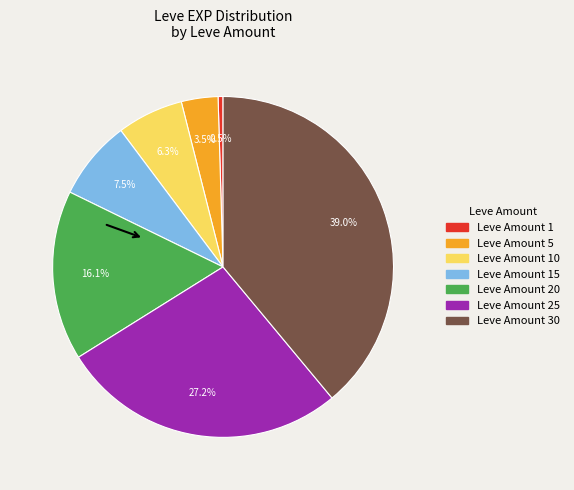

Is there any slice that represents more than half of the pie?

No